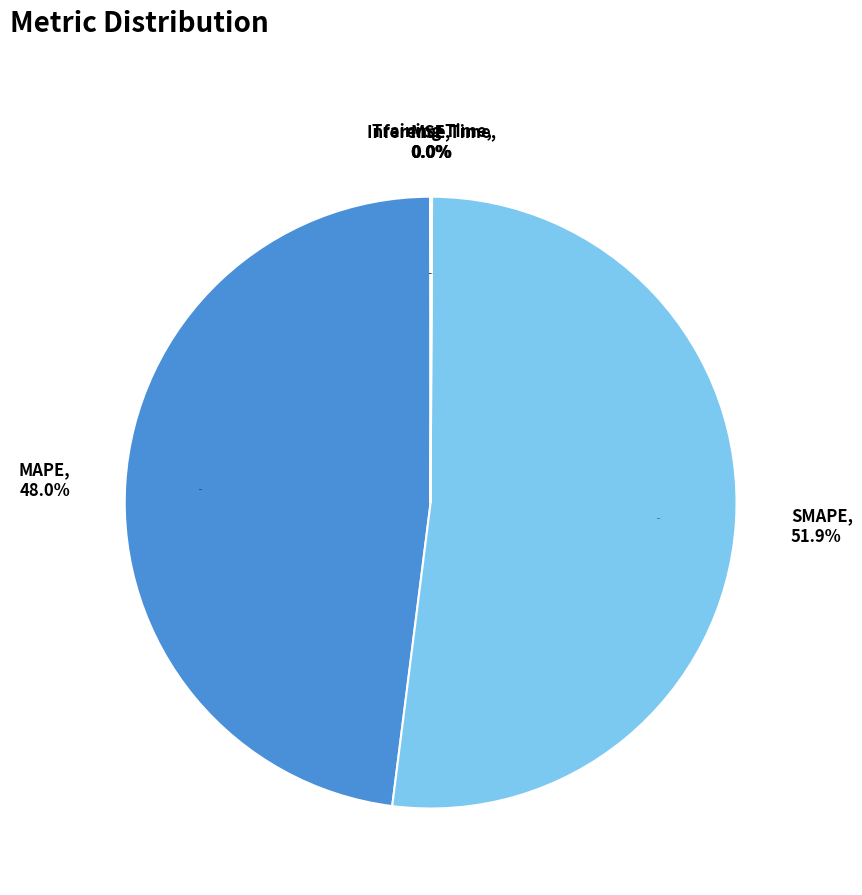

What percentage is NOT represented by MAPE?

52.0%